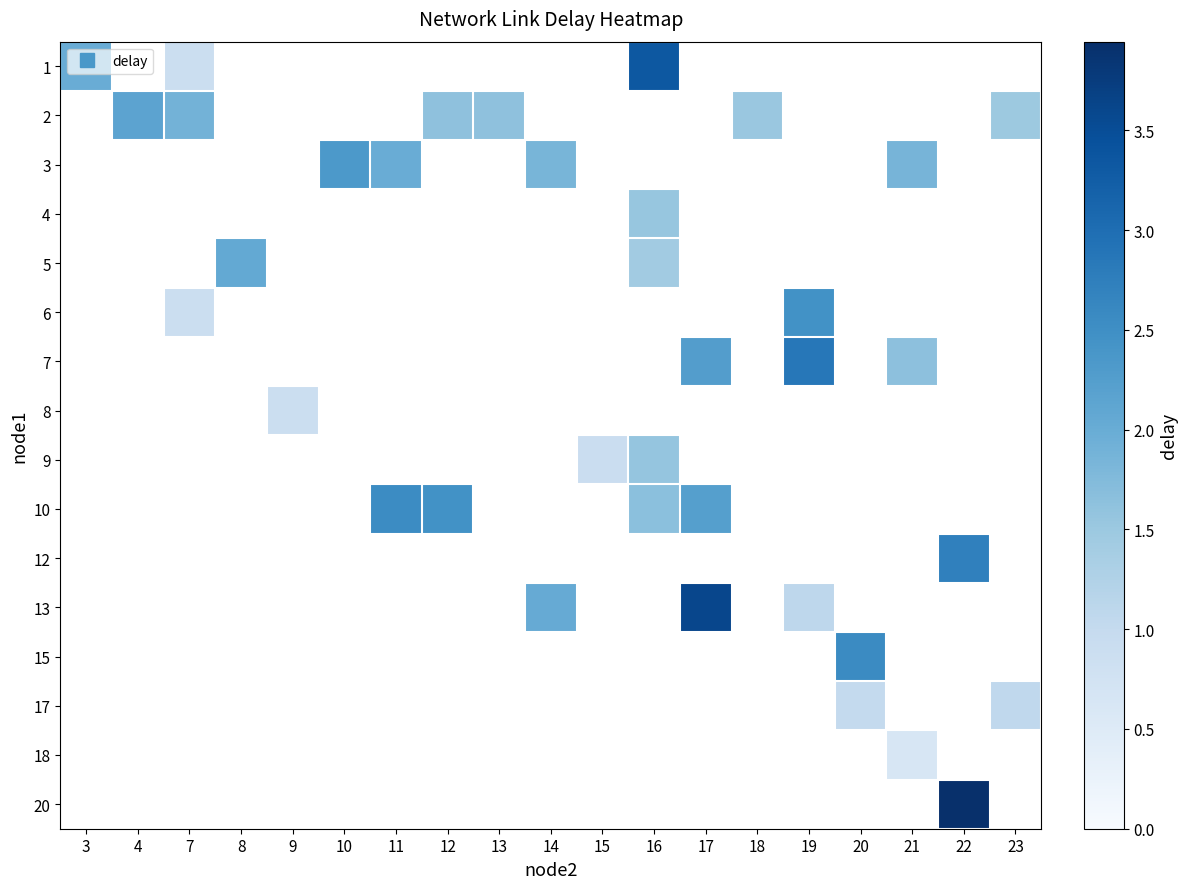

Which has a higher value, 4 or 16?

16